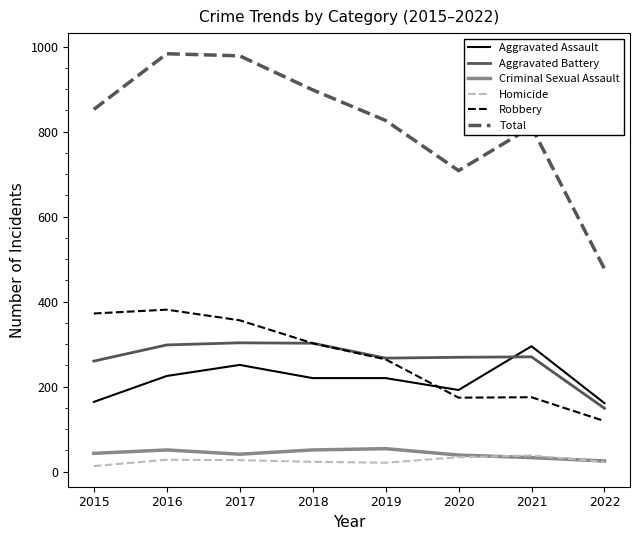

Which category has the lowest value in the Aggravated Battery series?

2022